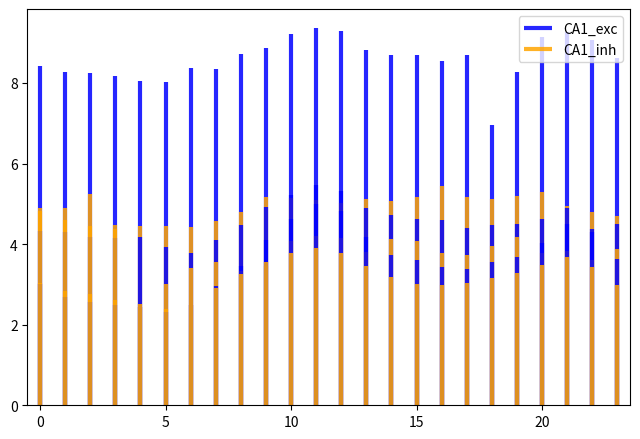

Reading left to right, extract all data points from this chart.

Node3: 0=8.4	1=8.3	2=8.3	3=8.2	4=8.0	5=8.0	6=8.4	7=8.3	8=8.7	9=8.9	10=9.2	11=9.4	12=9.3	13=8.8	14=8.7	15=8.7	16=8.5	17=8.7	18=6.9	19=8.3	20=9.1	21=9.3	22=9.1	23=8.6
Node22: 0=4.8	1=4.6	2=4.5	3=4.5	4=4.4	5=4.5	6=4.4	7=4.6	8=4.8	9=5.2	10=5.1	11=5.1	12=5.0	13=5.1	14=5.1	15=5.2	16=5.4	17=5.2	18=5.1	19=5.2	20=5.3	21=4.9	22=4.8	23=4.7
Node24: 0=4.3	1=4.3	2=4.2	3=4.2	4=4.2	5=3.9	6=3.8	7=4.1	8=4.5	9=4.9	10=5.2	11=5.5	12=5.3	13=4.9	14=4.7	15=4.6	16=4.6	17=4.4	18=4.5	19=4.5	20=4.6	21=4.9	22=4.4	23=4.5
Node34: 0=4.9	1=4.9	2=5.2	3=4.4	4=2.5	5=3.0	6=3.4	7=3.5	8=3.3	9=3.5	10=4.1	11=4.2	12=4.2	13=3.8	14=4.1	15=4.1	16=3.8	17=3.7	18=4.0	19=4.2	20=3.8	21=3.8	22=3.6	23=3.9
Node26: 0=3.0	1=2.7	2=2.6	3=2.5	4=2.4	5=2.3	6=2.5	7=3.0	8=3.4	9=4.1	10=4.6	11=5.0	12=4.8	13=4.2	14=3.7	15=3.6	16=3.4	17=3.4	18=3.6	19=3.7	20=4.0	21=4.5	22=4.3	23=3.6
Node38: 0=3.0	1=2.8	2=2.8	3=2.6	4=2.4	5=2.4	6=2.5	7=2.9	8=3.3	9=3.6	10=3.8	11=3.9	12=3.8	13=3.4	14=3.2	15=3.0	16=3.0	17=3.0	18=3.2	19=3.3	20=3.5	21=3.7	22=3.4	23=3.0